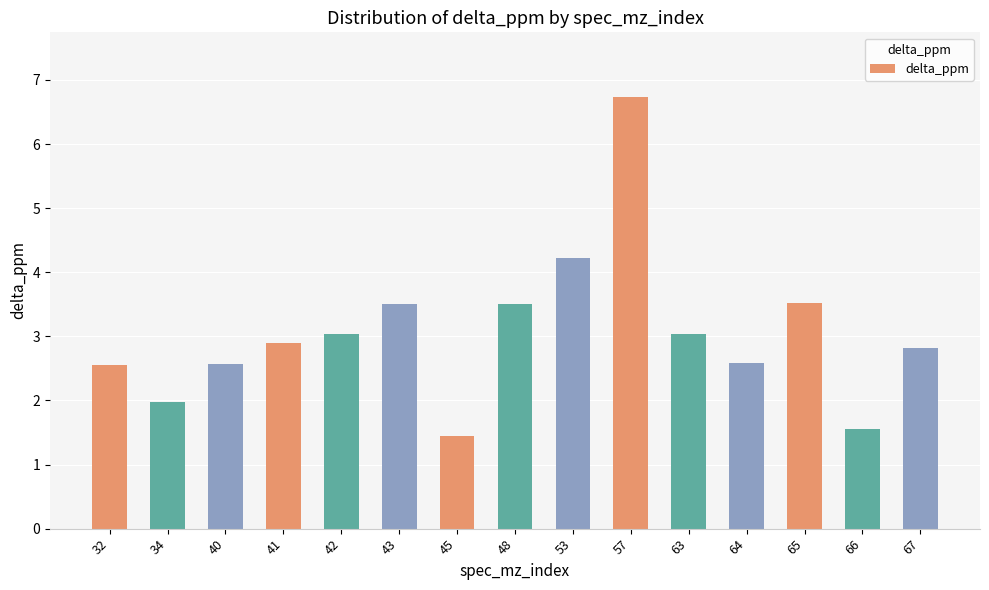

What is the sum of all values?

46.0